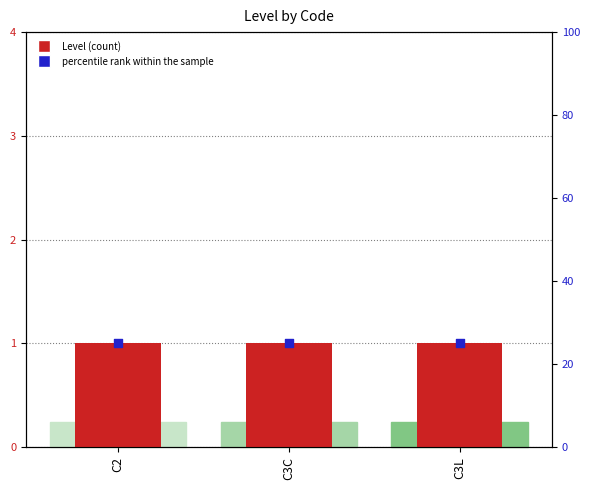

What is the total value across all series at C2?

26